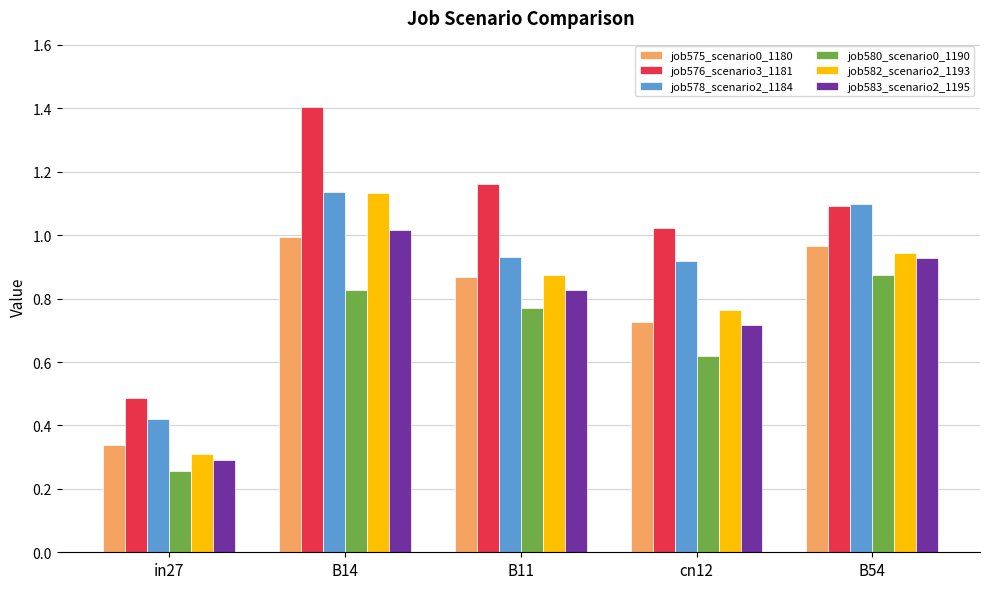

Which label corresponds to the largest value in the chart?

B14